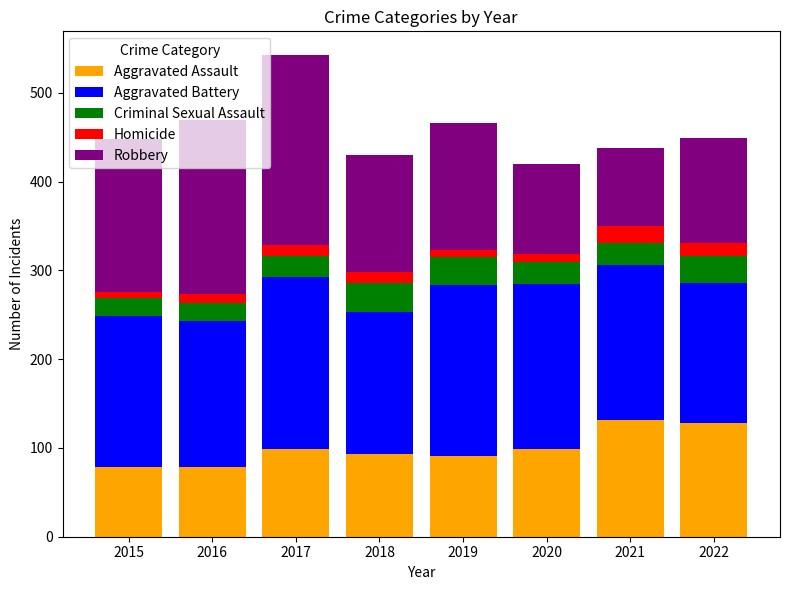

At which category is the sum across all series the highest?

2017